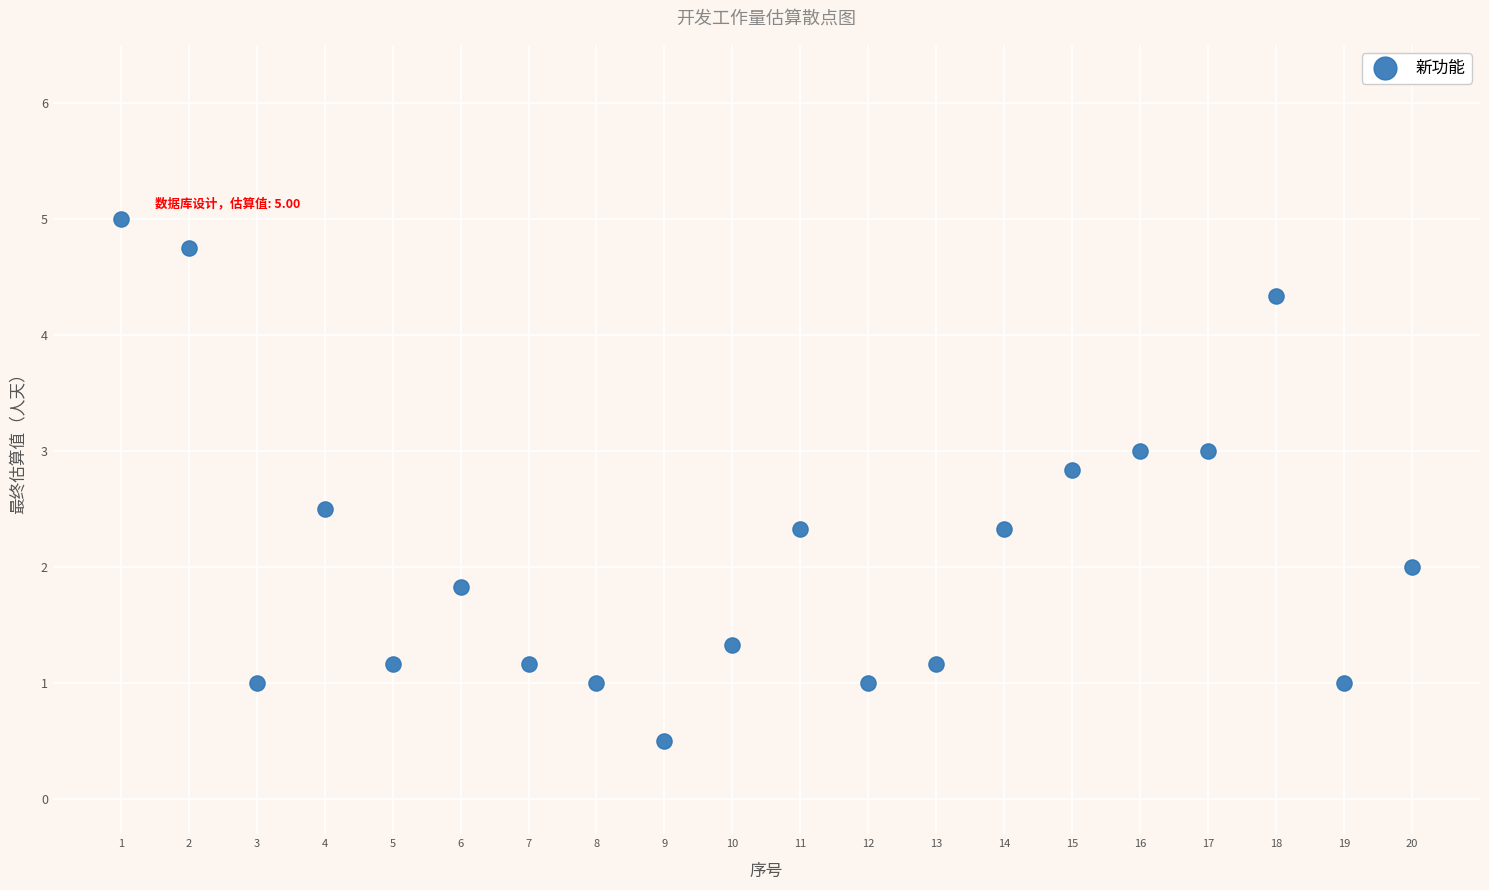

What is the range of Y values (max minus min)?

4.5